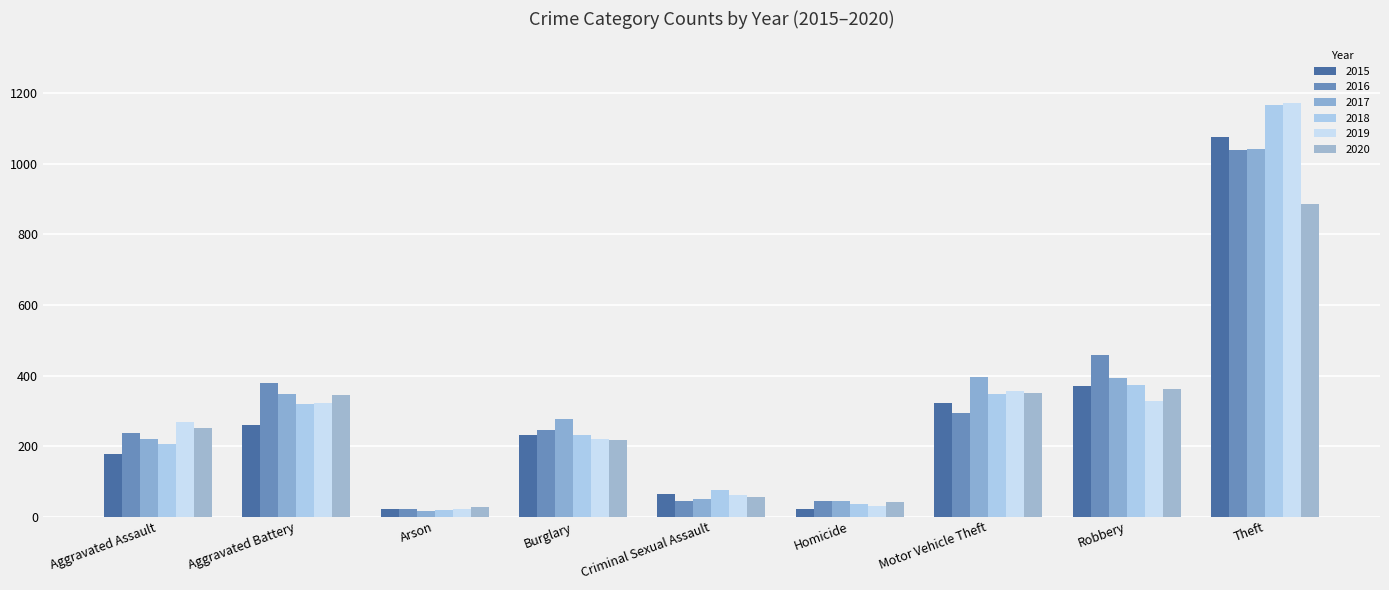

Where is 2017 nearest to the value 529?

Motor Vehicle Theft